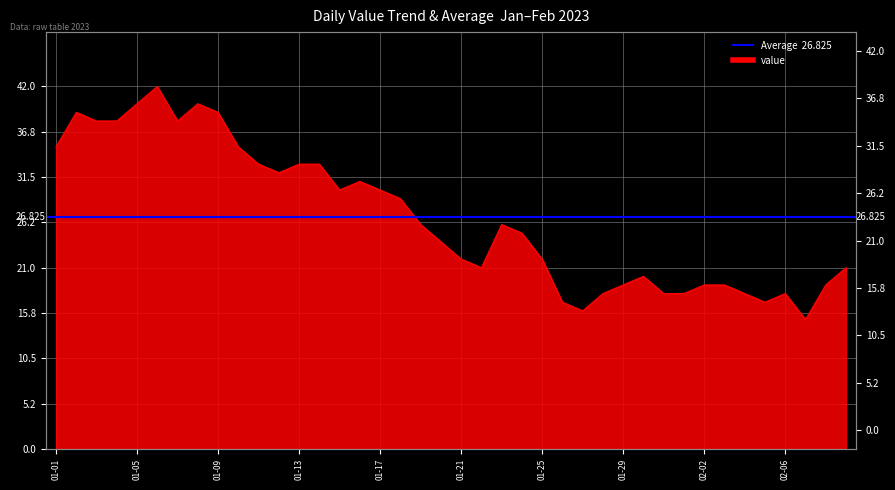

Reading left to right, extract all data points from this chart.

35	39	38	38	40	42	38	40	39	35	33	32	33	33	30	31	30	29	26	24	22	21	26	25	22	17	16	18	19	20	18	18	19	19	18	17	18	15	19	21